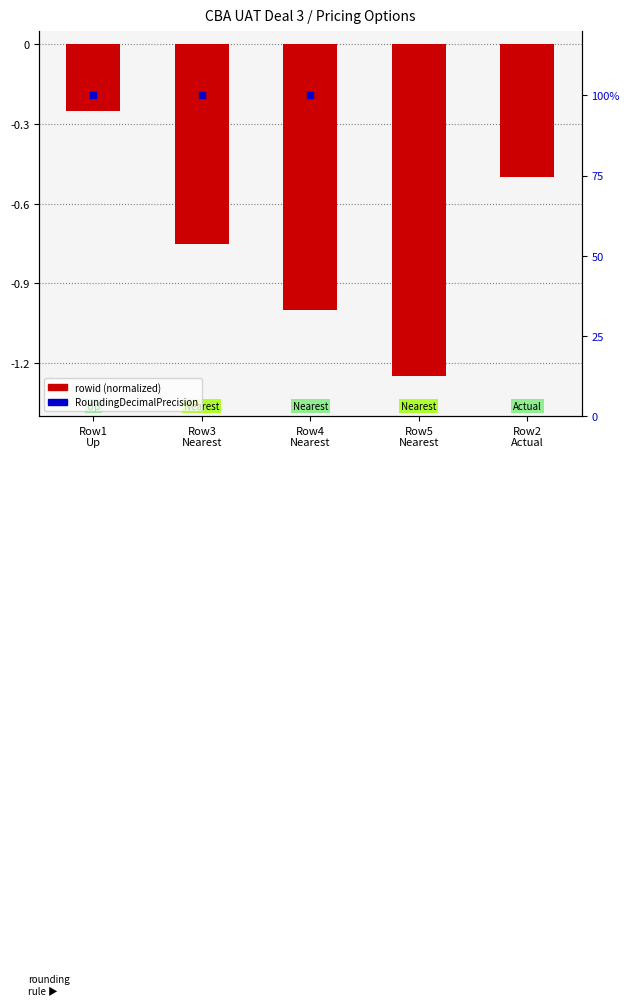

What is the change in value from Row5
Nearest to Row2
Actual?

+0.8